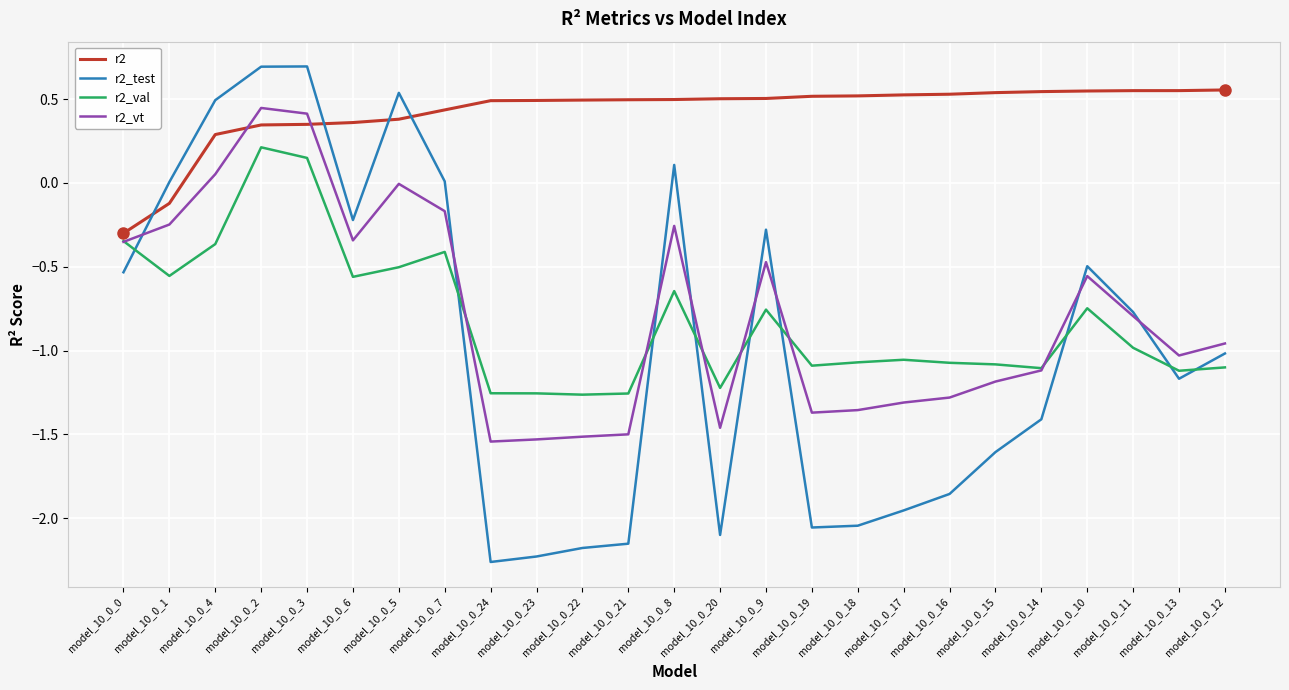

After their last crossing, which series has the higher values: r2_test or r2?

r2